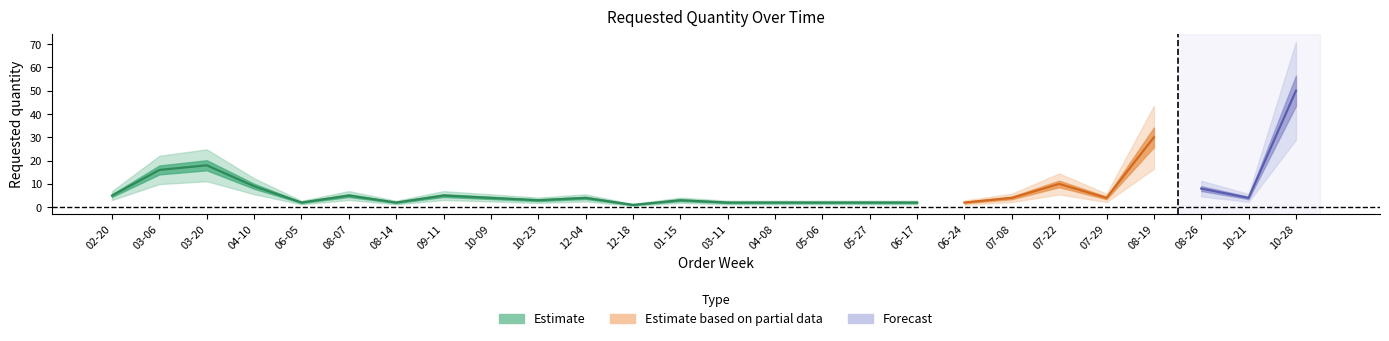

What is the difference between the values at 2023-08-14 and 2024-01-15?

1